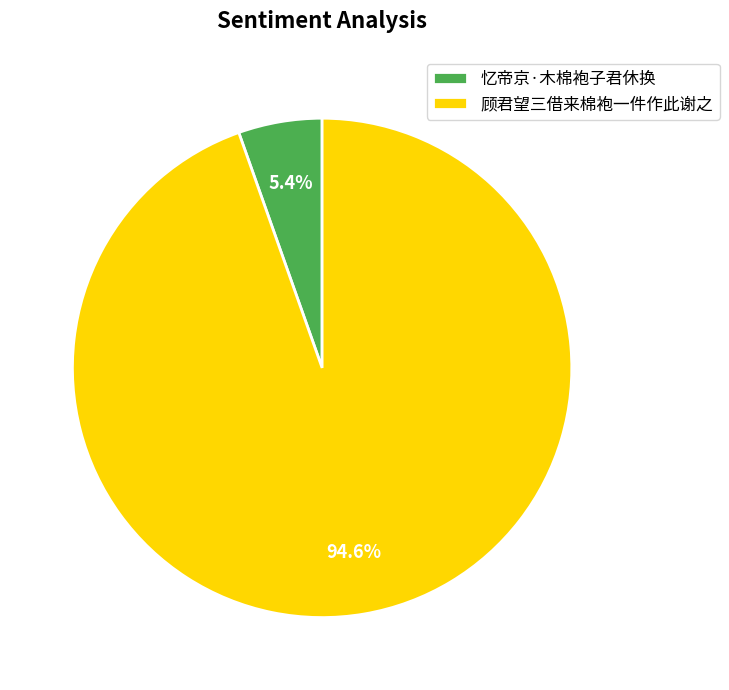

To the nearest percent, what is the difference between the largest and smallest slice percentages?

89%